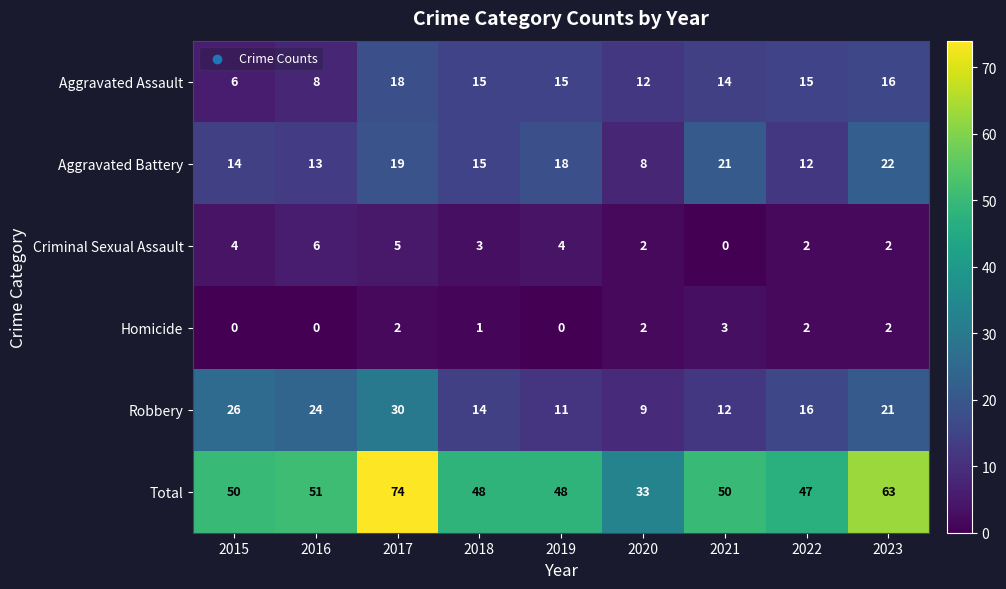

At which label is Aggravated Assault closest to 12?

2020